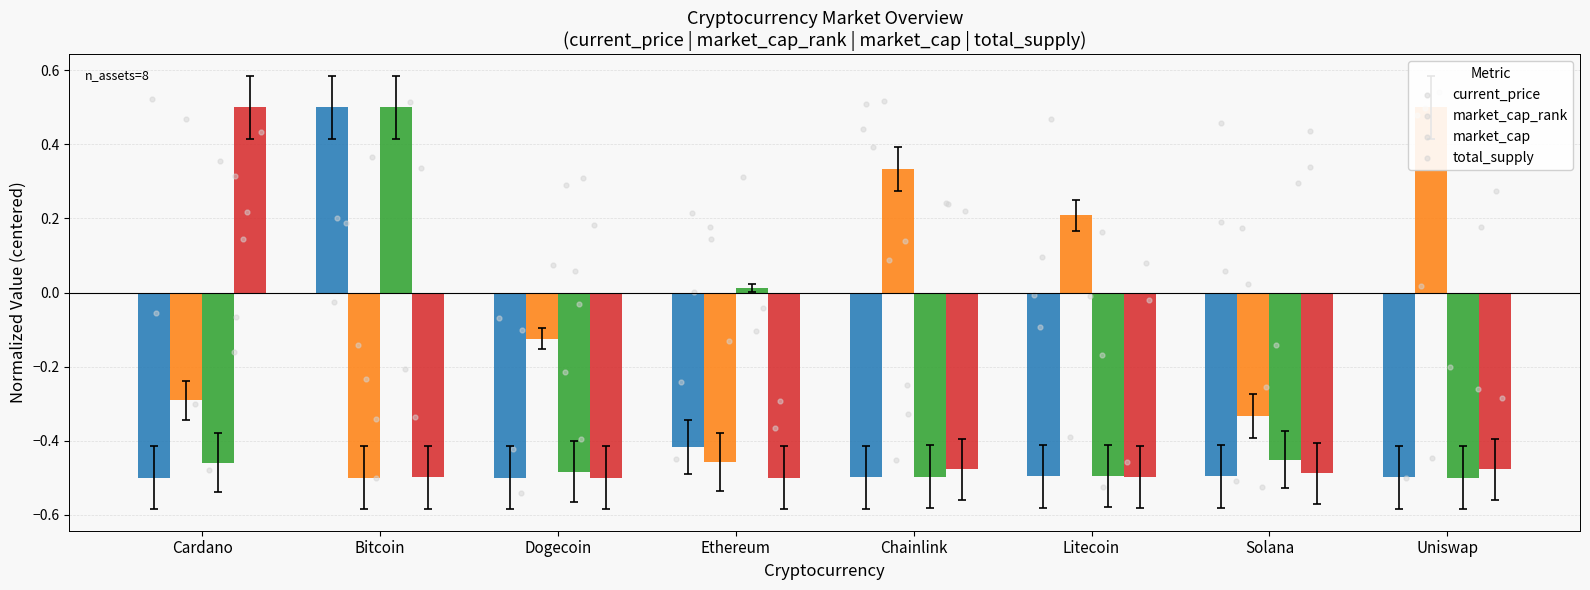

What is the total value across all series at Ethereum?

-1.4